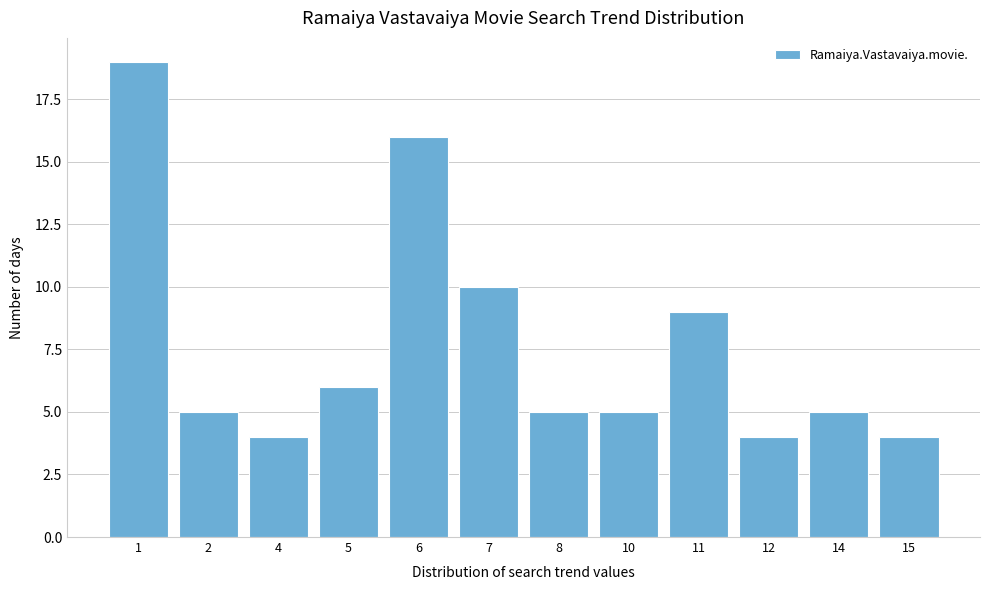

Reading left to right, transcribe all the data shown in this chart.

19	5	4	6	16	10	5	5	9	4	5	4